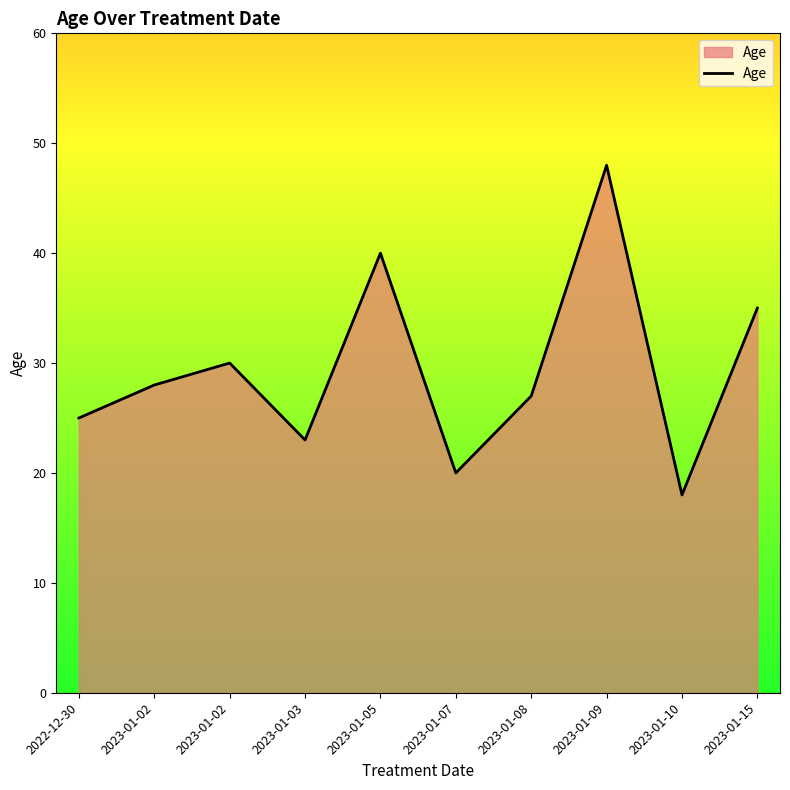

Reading right to left, transcribe all the data shown in this chart.

2023-01-15=35	2023-01-10=18	2023-01-09=48	2023-01-08=27	2023-01-07=20	2023-01-05=40	2023-01-03=23	2023-01-02=30	2023-01-02=28	2022-12-30=25